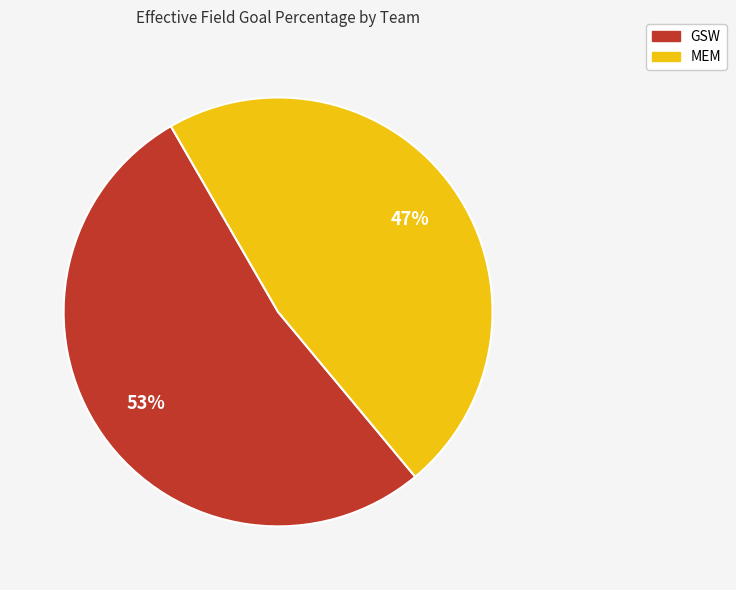

To the nearest percent, what is the combined percentage of GSW and MEM?

100%